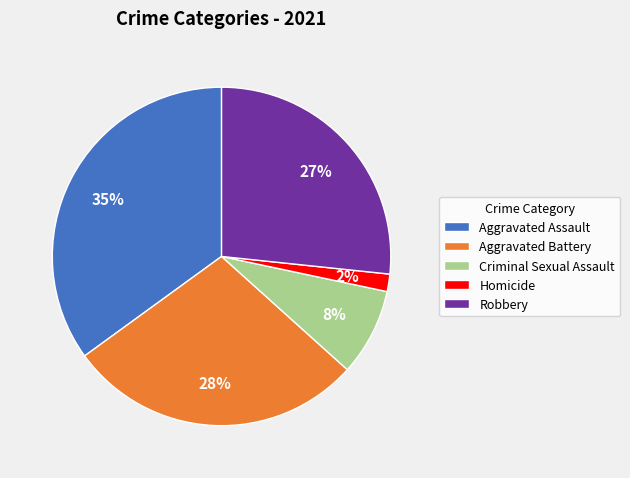

Which has a higher value, Criminal Sexual Assault or Robbery?

Robbery